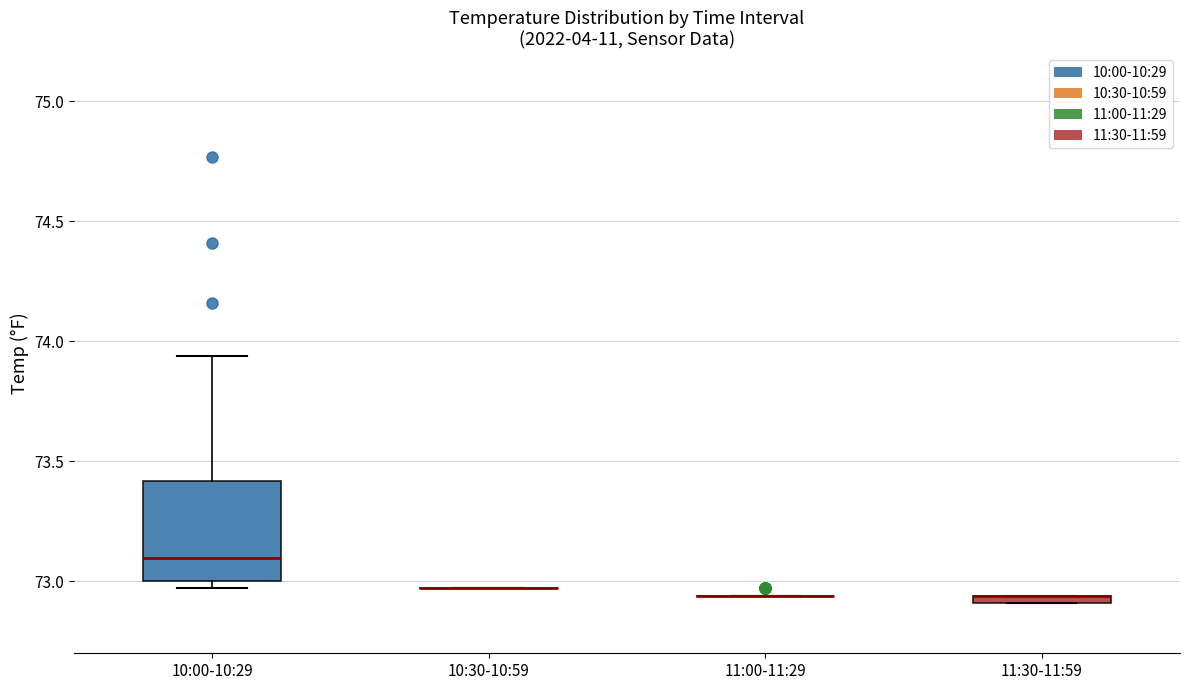

Where does the upper whisker of the box for 10:00-10:29 end on the y-axis? The values are not printed on the chart, so give them approximately, as read against the axis.

73.95